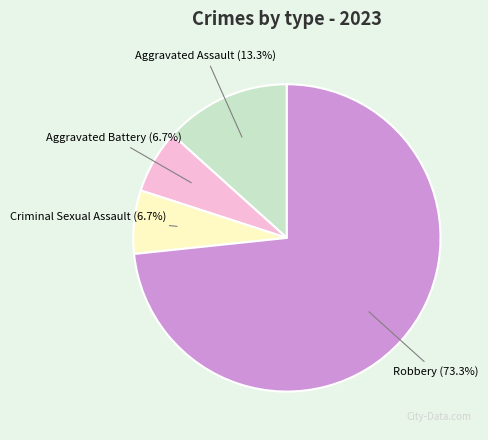

To the nearest percent, what is the difference between the largest and smallest slice percentages?

67%